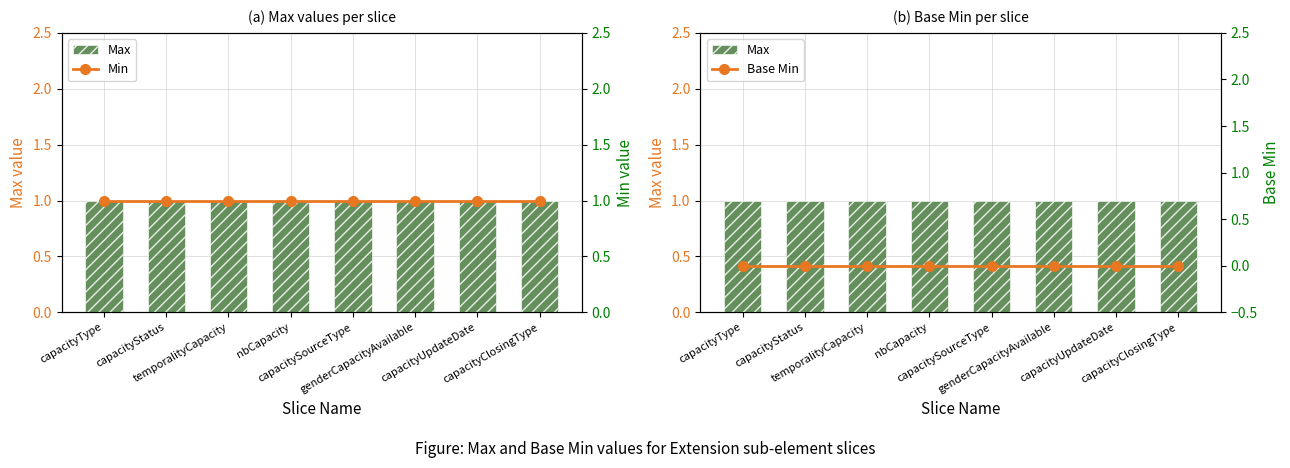

Reading left to right, what are all the values shown in this chart?

Max: capacityType=1	capacityStatus=1	temporalityCapacity=1	nbCapacity=1	capacitySourceType=1	genderCapacityAvailable=1	capacityUpdateDate=1	capacityClosingType=1
Min: capacityType=1	capacityStatus=1	temporalityCapacity=1	nbCapacity=1	capacitySourceType=1	genderCapacityAvailable=1	capacityUpdateDate=1	capacityClosingType=1
Base Min: capacityType=0	capacityStatus=0	temporalityCapacity=0	nbCapacity=0	capacitySourceType=0	genderCapacityAvailable=0	capacityUpdateDate=0	capacityClosingType=0